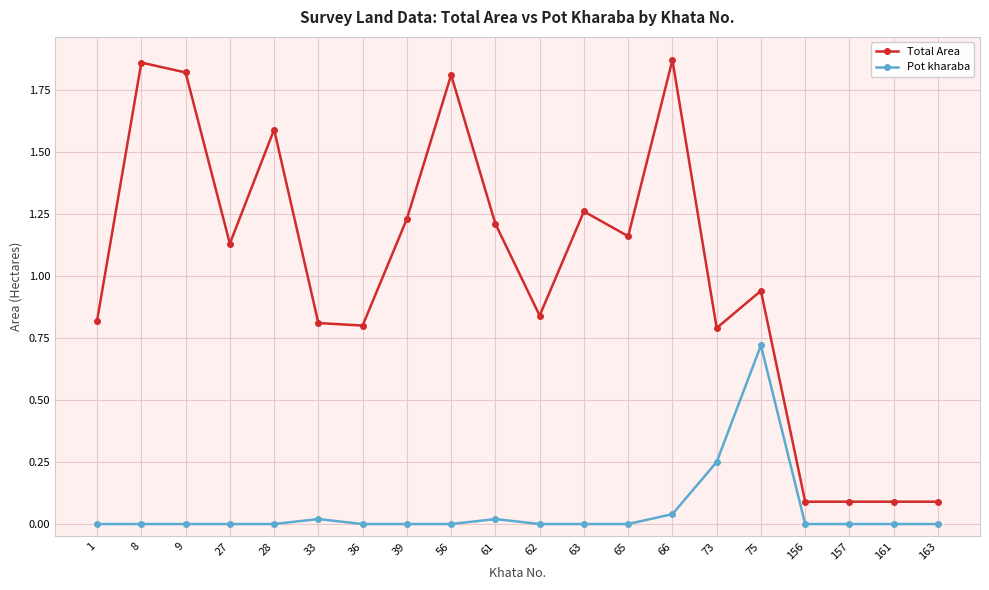

At which label does Total Area first exceed 1?

8